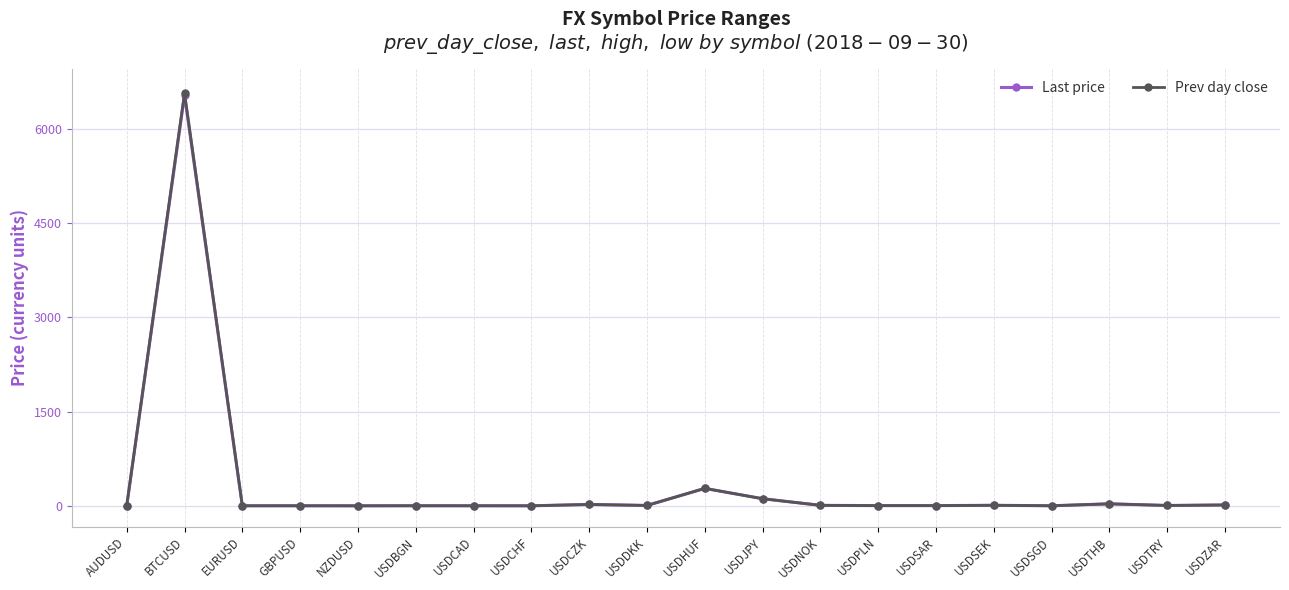

Reading left to right, transcribe all the data shown in this chart.

Last price: AUDUSD=0.7	BTCUSD=6540.0	EURUSD=1.2	GBPUSD=1.3	NZDUSD=0.7	USDBGN=1.7	USDCAD=1.3	USDCHF=1.0	USDCZK=22.2	USDDKK=6.4	USDHUF=278.0	USDJPY=113.7	USDNOK=8.1	USDPLN=3.7	USDSAR=3.8	USDSEK=8.9	USDSGD=1.4	USDTHB=32.3	USDTRY=6.1	USDZAR=14.1
Prev day close: AUDUSD=0.7	BTCUSD=6573.8	EURUSD=1.2	GBPUSD=1.3	NZDUSD=0.7	USDBGN=1.7	USDCAD=1.3	USDCHF=1.0	USDCZK=22.2	USDDKK=6.4	USDHUF=278.5	USDJPY=113.7	USDNOK=8.1	USDPLN=3.7	USDSAR=3.8	USDSEK=8.9	USDSGD=1.4	USDTHB=32.3	USDTRY=6.1	USDZAR=14.1